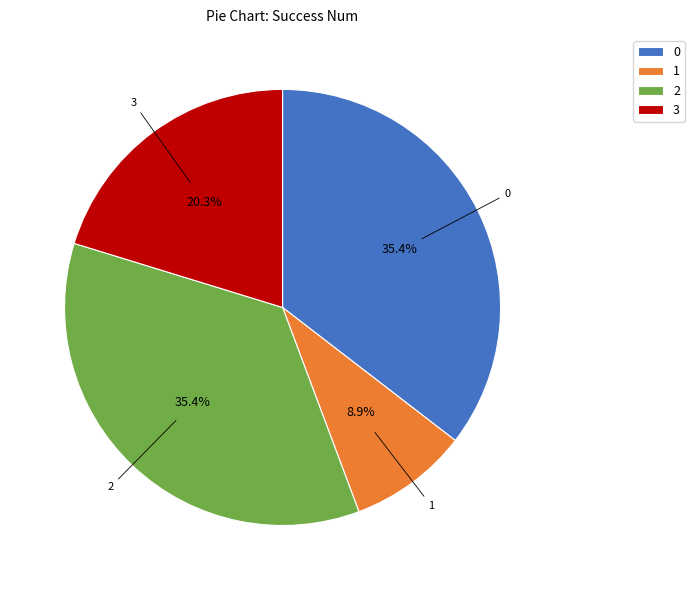

How many segments does this pie chart have?

4